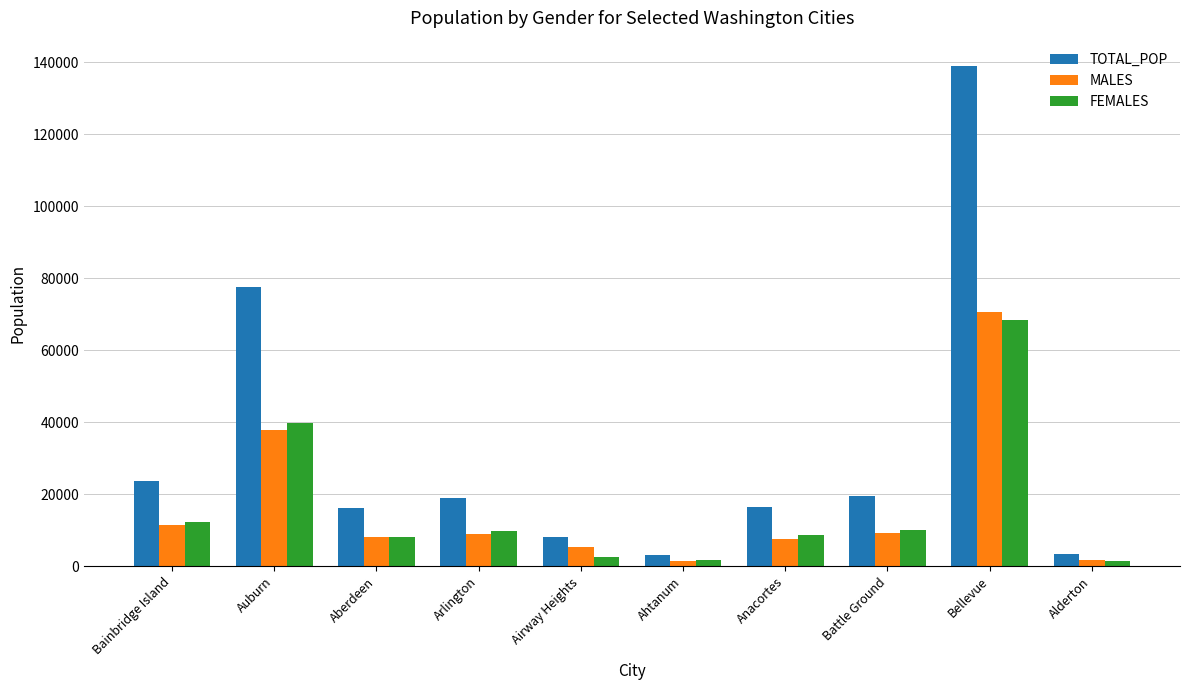

At how many categories does at least one series exceed 24355?

2